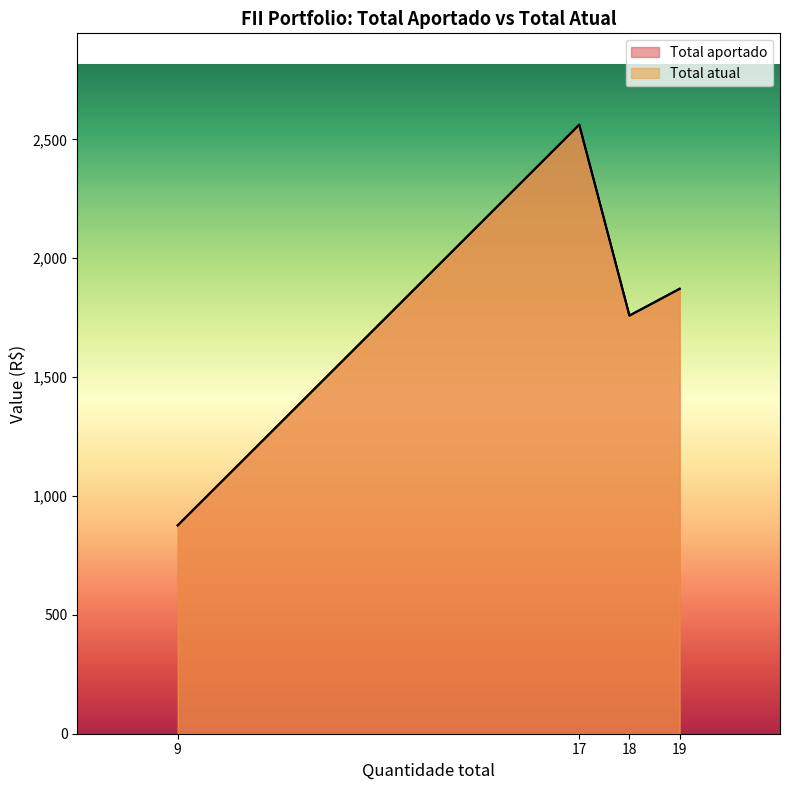

What is the smallest value displayed?

876.4